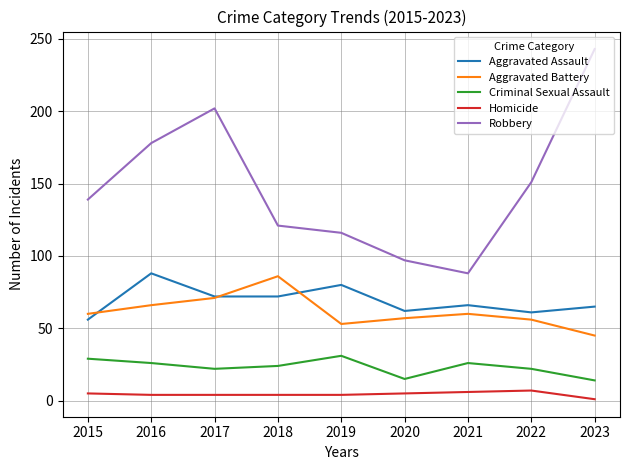

Is it true that Robbery equals 89 at 2016?

False